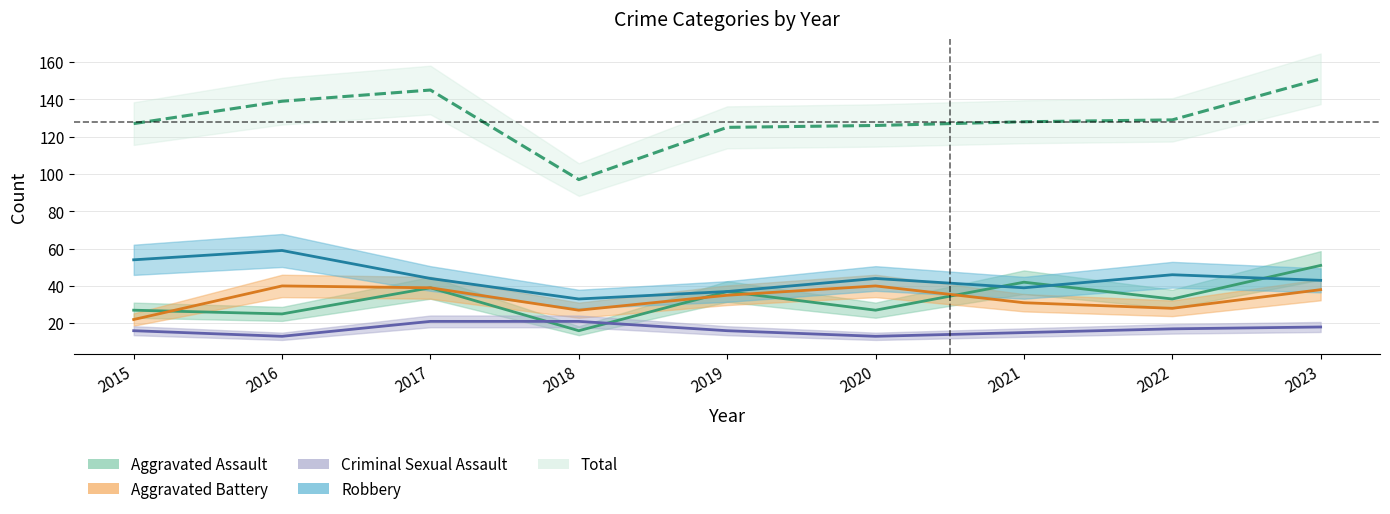

Which series changed the most between 2017 and 2023?

Aggravated Assault